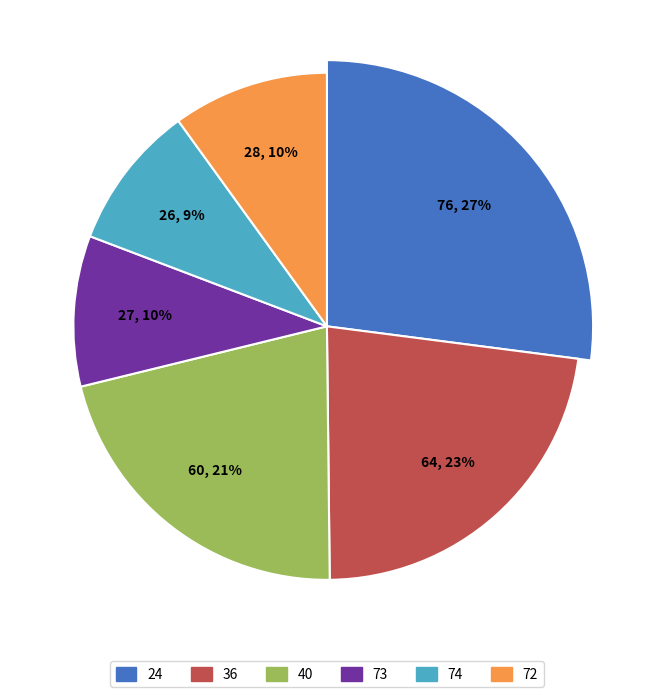

Do 74 and 72 together represent more than half of the pie?

No